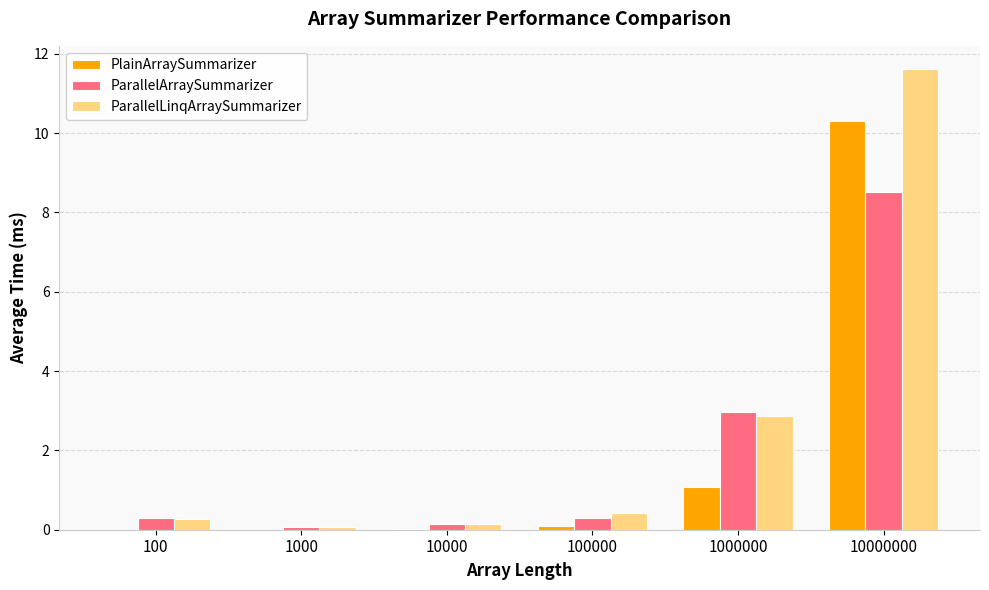

What is the average value of the ParallelLinqArraySummarizer series?

2.6